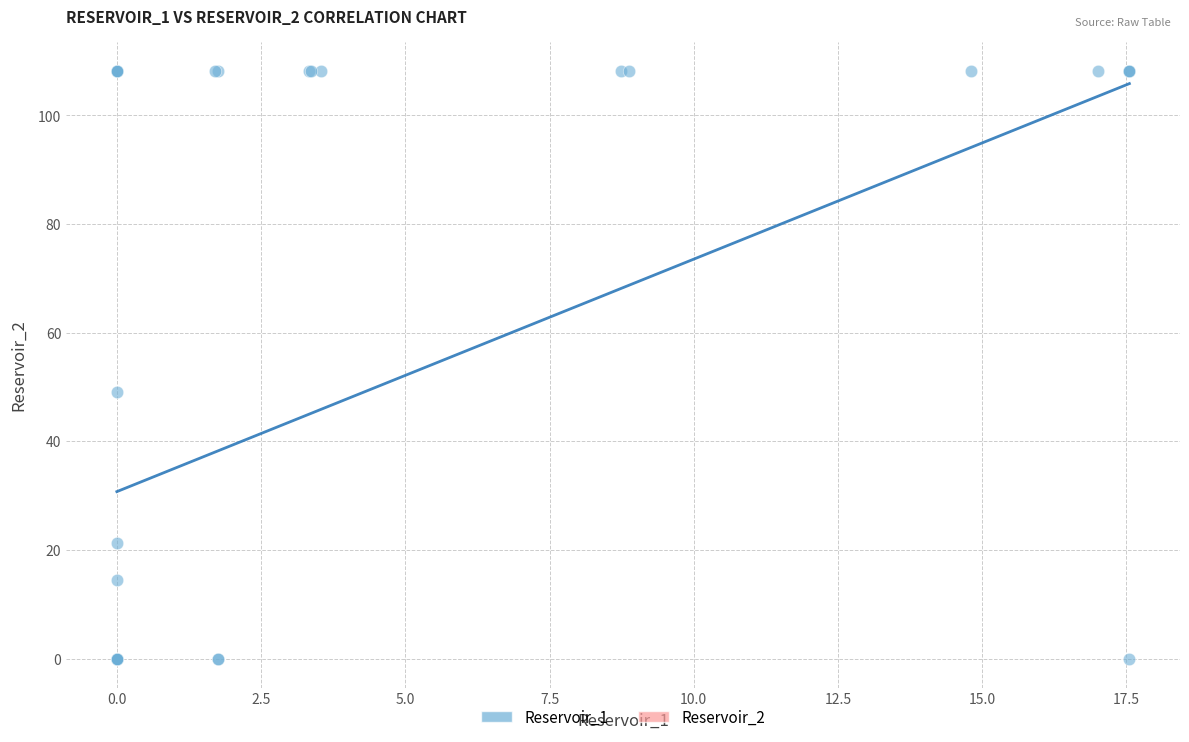

What Y value in the scatter plot is closest to 54?

49.1